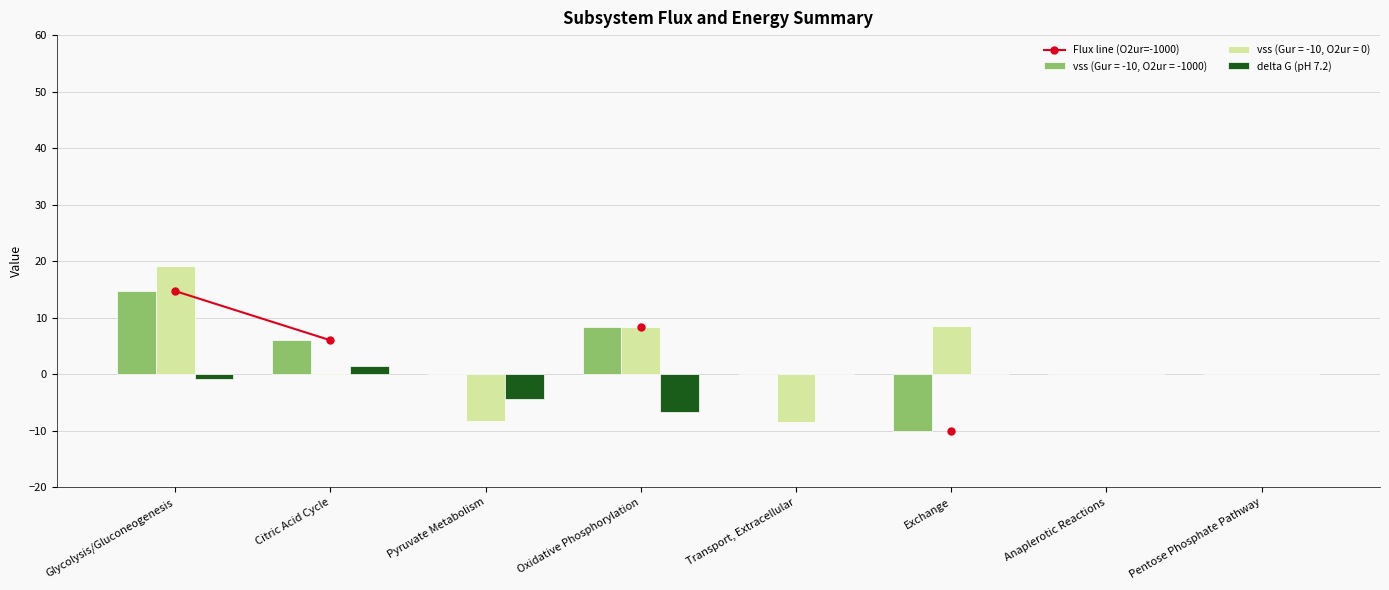

What is the total value across all series at Oxidative Phosphorylation?

1.8